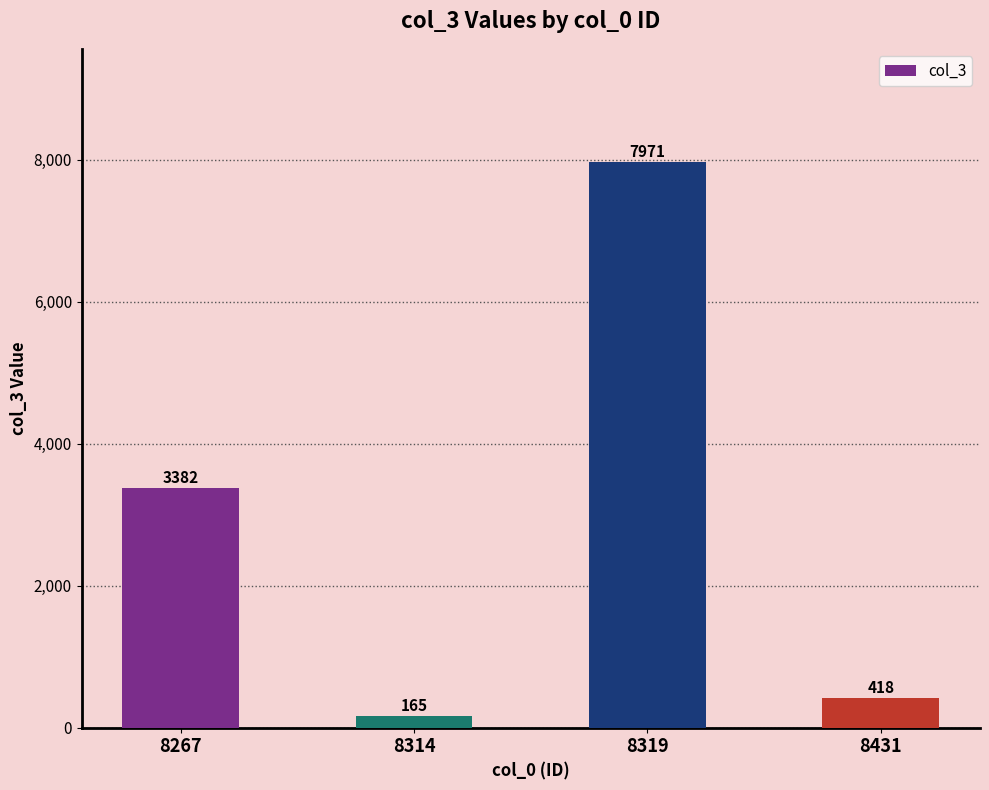

What is the average value?

2984